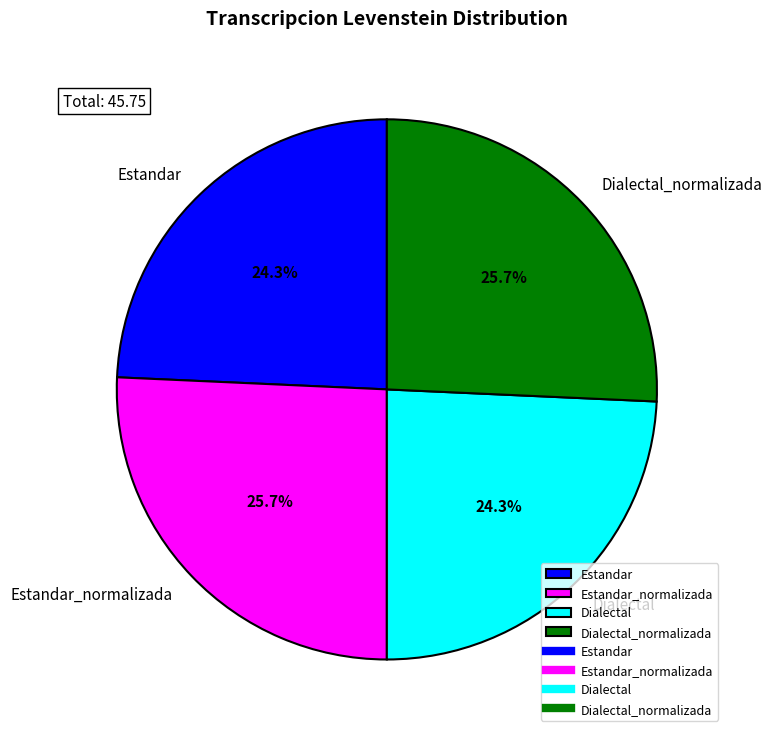

To the nearest percent, what is the combined percentage of Estandar_normalizada and Dialectal_normalizada?

51%